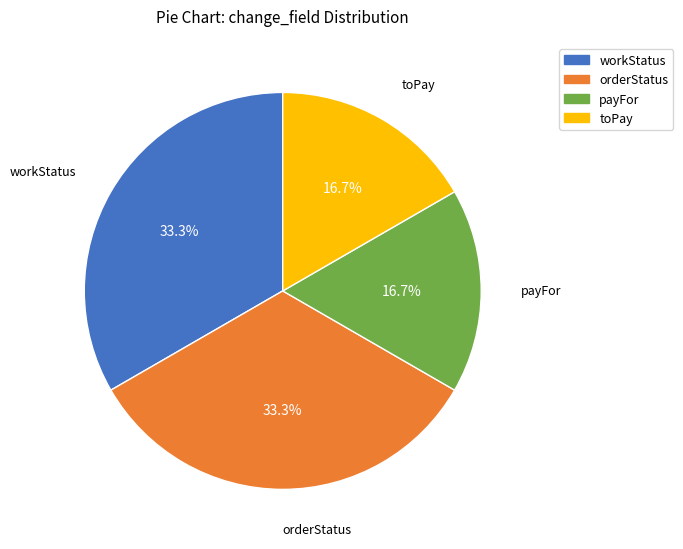

To the nearest percent, what is the combined percentage of payFor and toPay?

33%